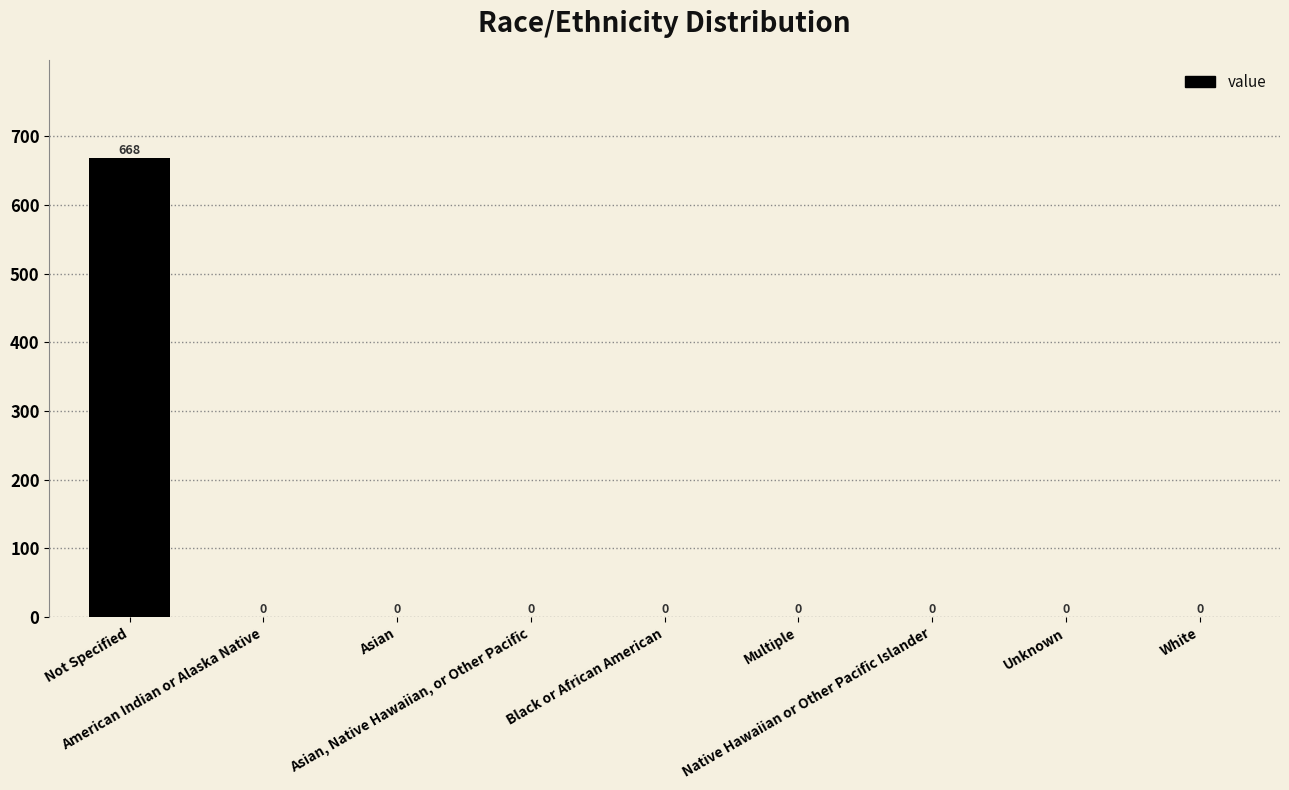

What is the sum of all values?

668